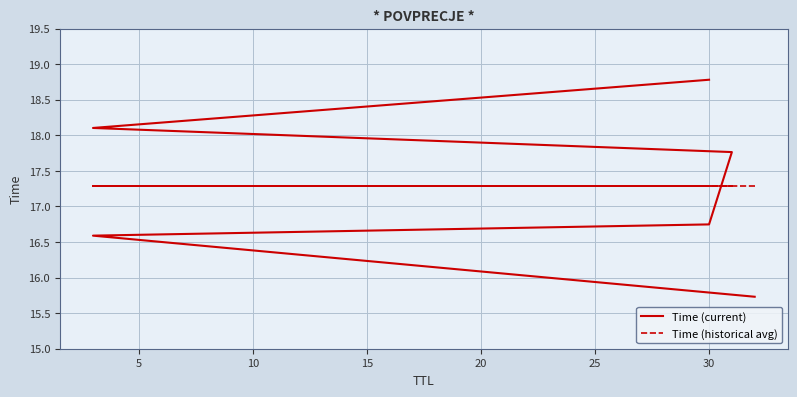

What are all the series names shown in the legend?

Time (current), Time (historical avg)